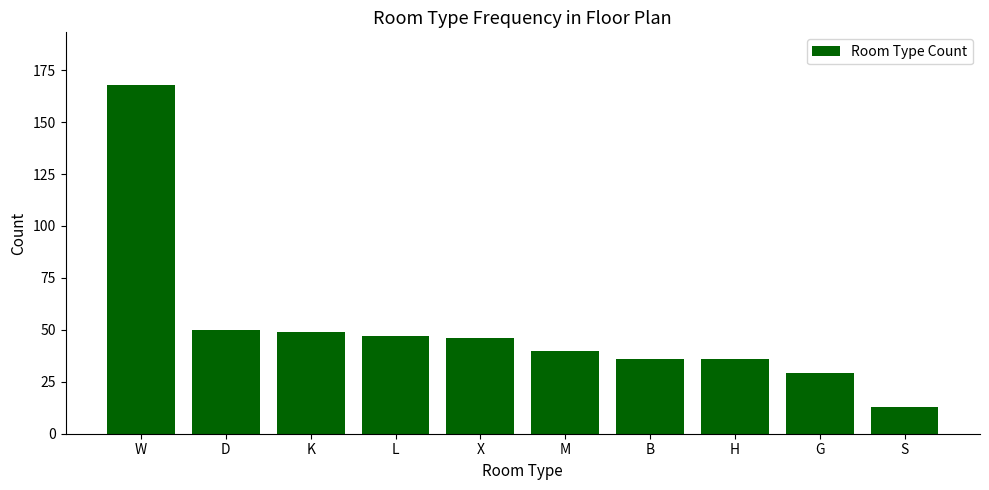

Approximately how many times larger is the value at M compared to L?

0.9